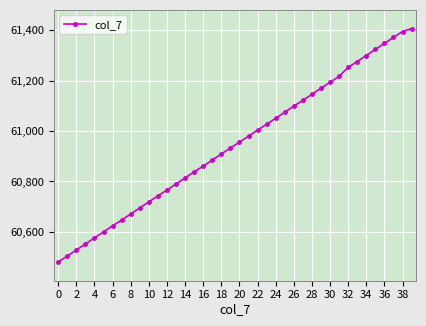

What is the average value?

60946